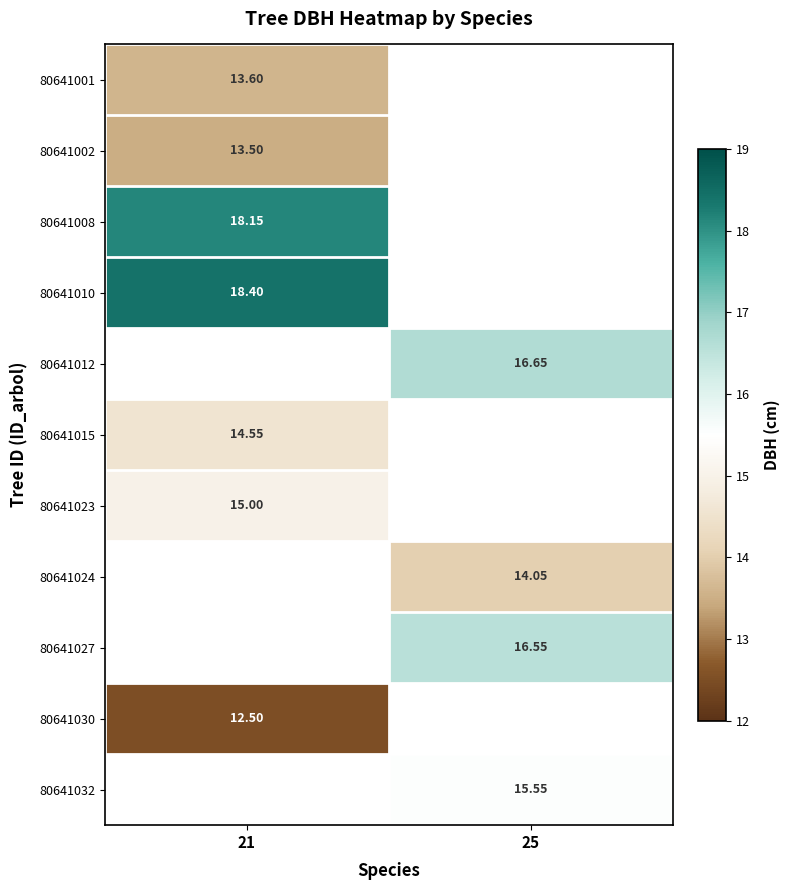

Count the number of categories in the chart.

2